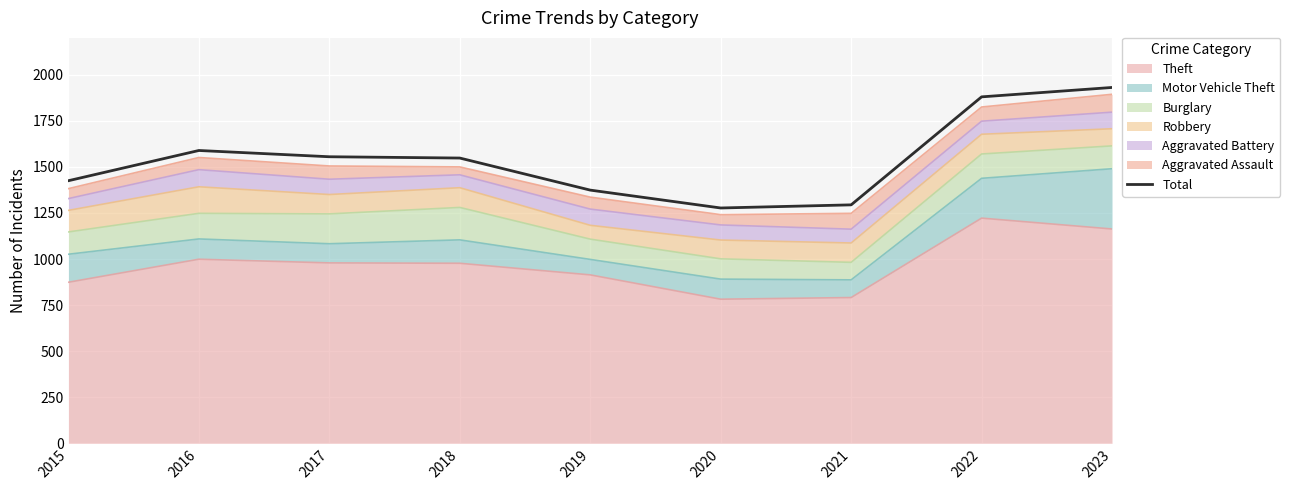

Which has a higher value, 2017 or 2015?

2017